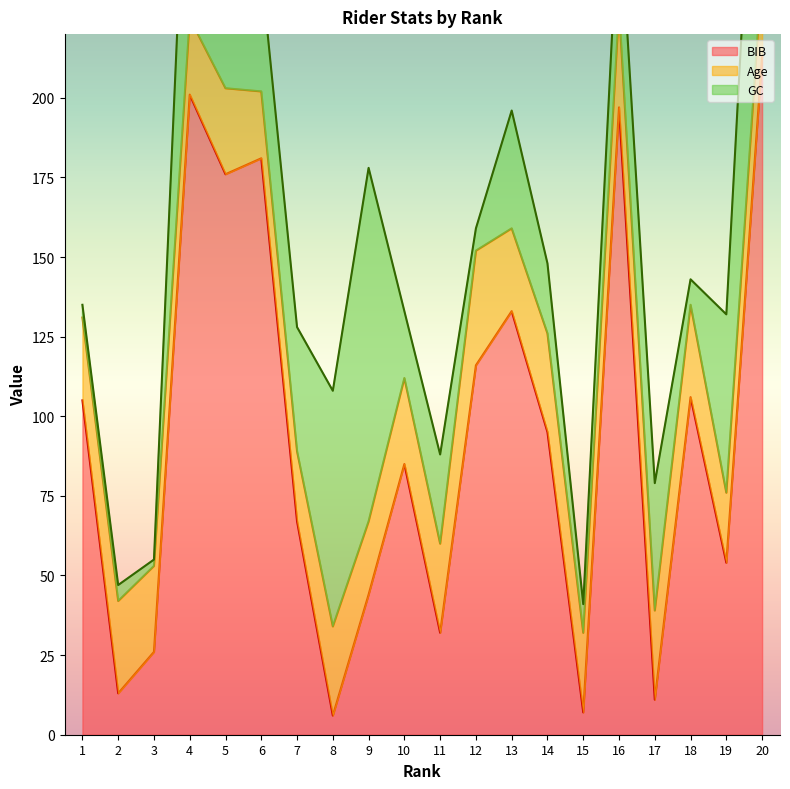

At how many categories does at least one series exceed 50?

15